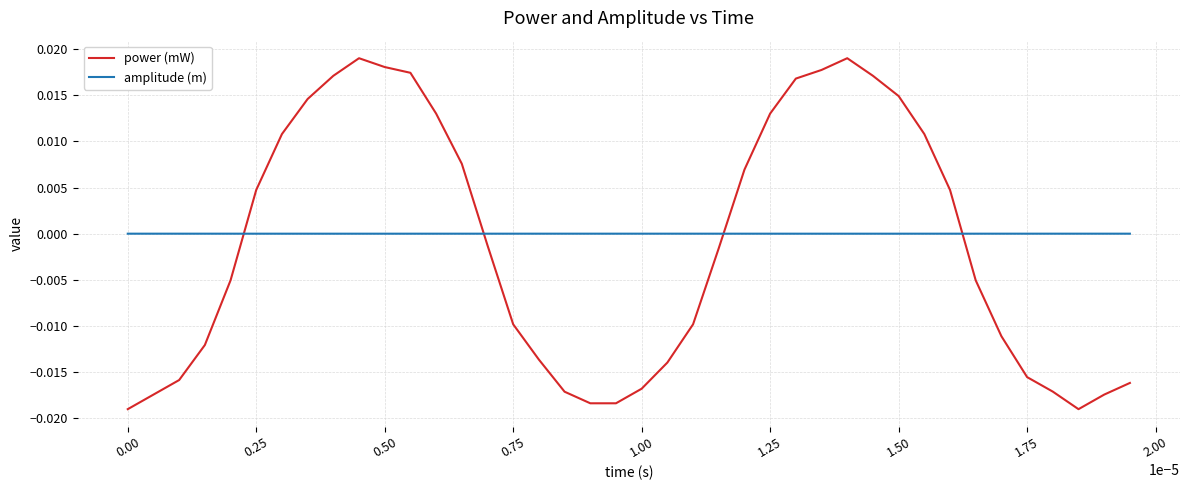

After their last crossing, which series has the higher values: power (mW) or amplitude (m)?

amplitude (m)